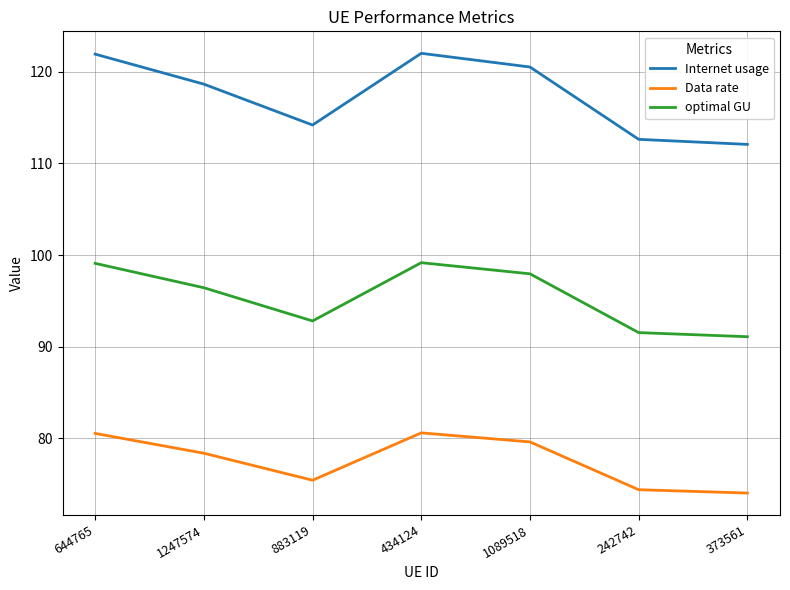

At how many categories does at least one series exceed 105?

7